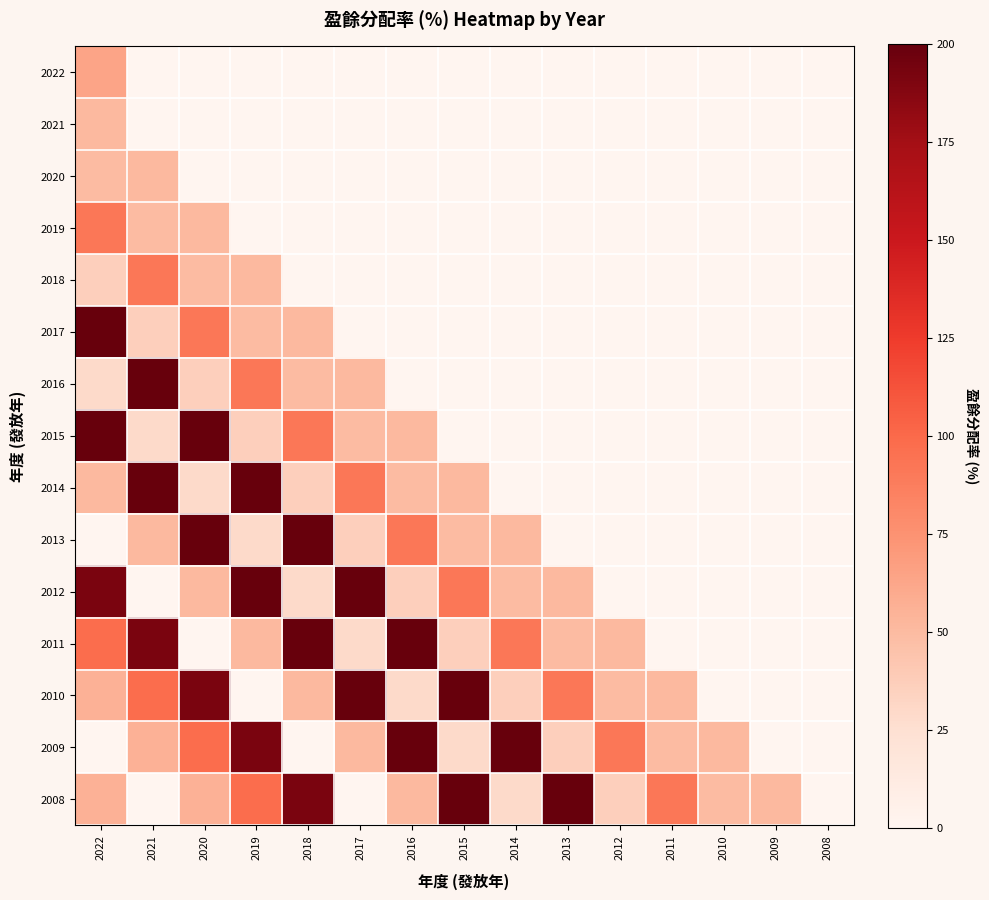

Which has a higher value, 2014 or 2018?

2014